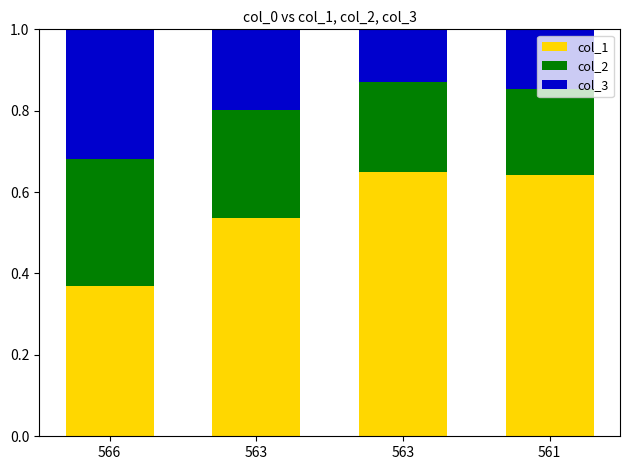

Which series has the widest spread of values?

col_1